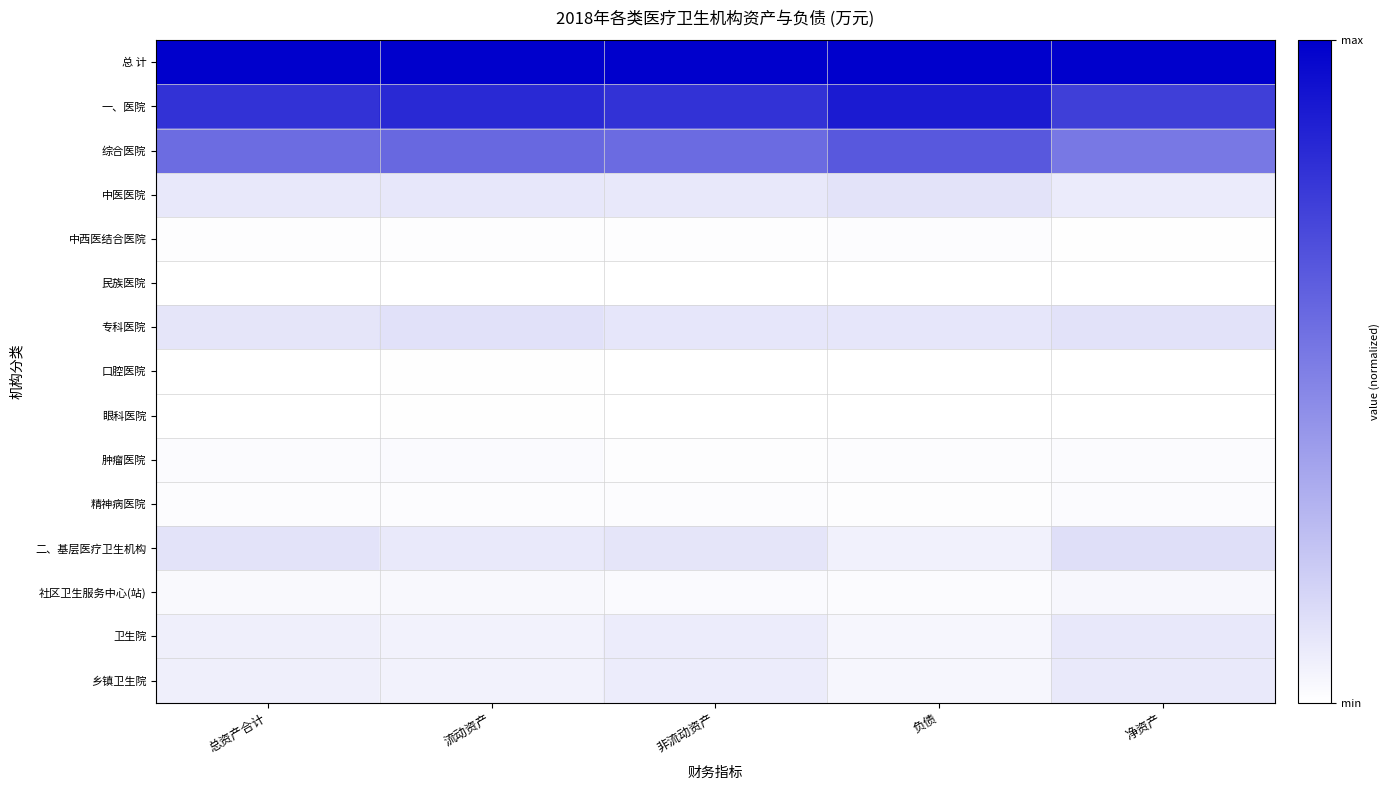

How many distinct data groups are displayed?

15